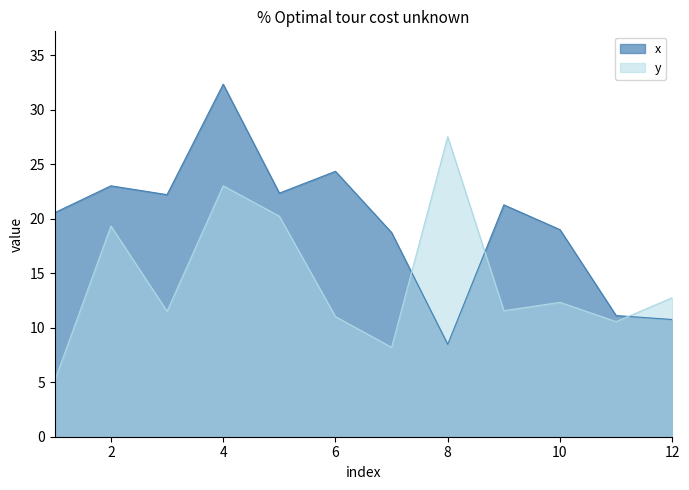

What is the difference between the y values at 8 and 6?

16.5